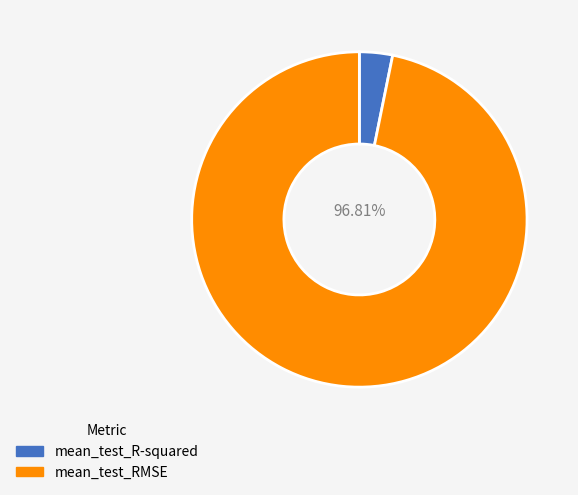

How many slices are in this pie chart?

2